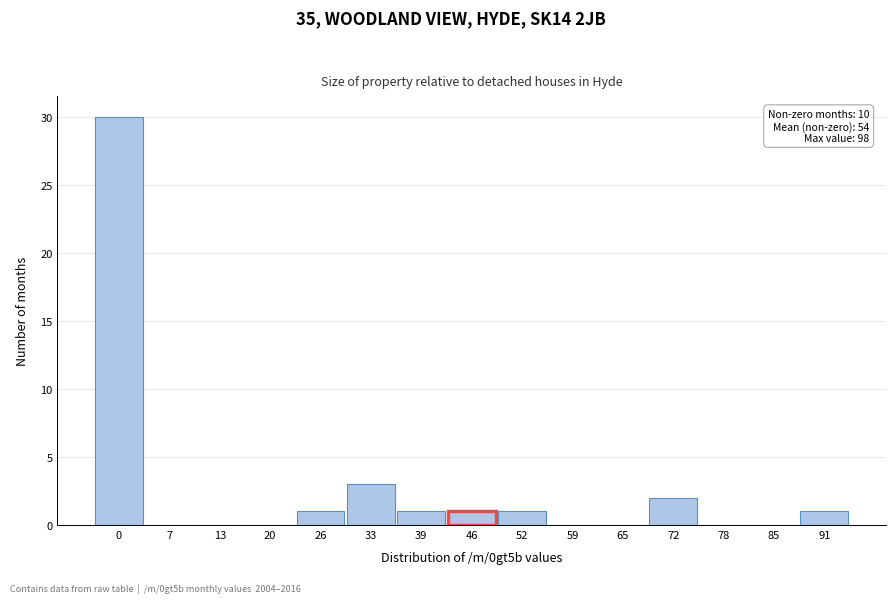

Reading right to left, list all the values displayed in this chart.

91=1	85=0	78=0	72=2	65=0	59=0	52=1	46=1	39=1	33=3	26=1	20=0	13=0	7=0	0=30